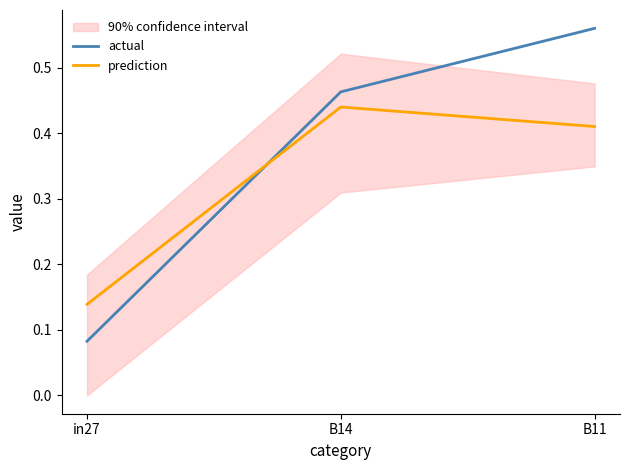

Rank the series by their average value, from highest to lowest.

actual, prediction